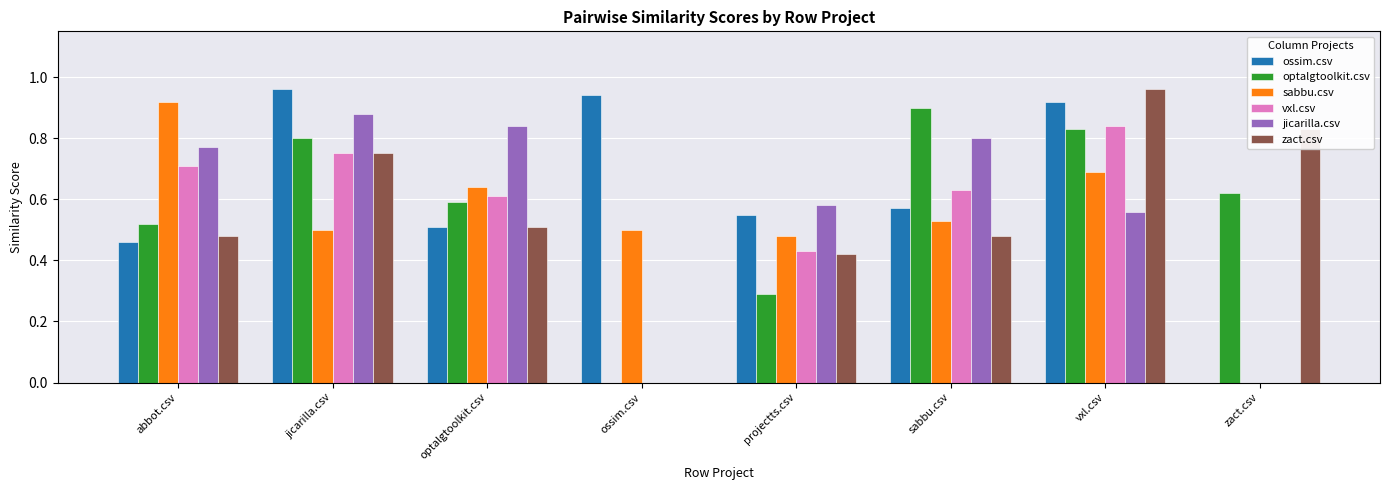

What is the total value across all series at abbot.csv?

3.9